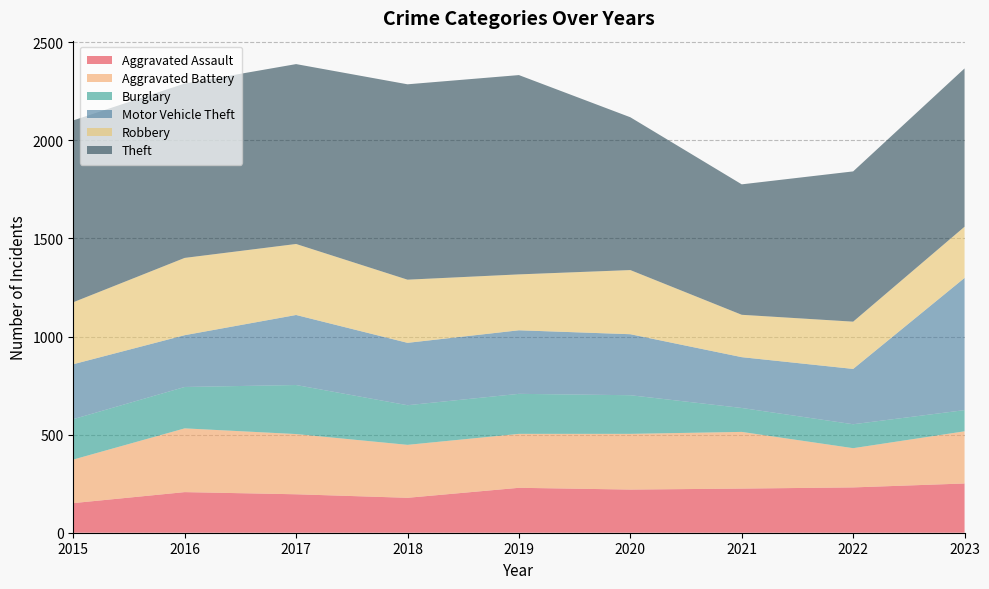

Reading left to right, transcribe all the data shown in this chart.

Aggravated Assault: 151	207	196	178	229	220	225	231	251
Aggravated Battery: 222	325	307	270	275	284	289	200	266
Burglary: 206	211	250	202	204	197	122	122	108
Motor Vehicle Theft: 280	264	357	318	324	311	259	282	674
Robbery: 316	394	362	322	285	327	216	241	261
Theft: 927	889	917	996	1016	779	665	766	807